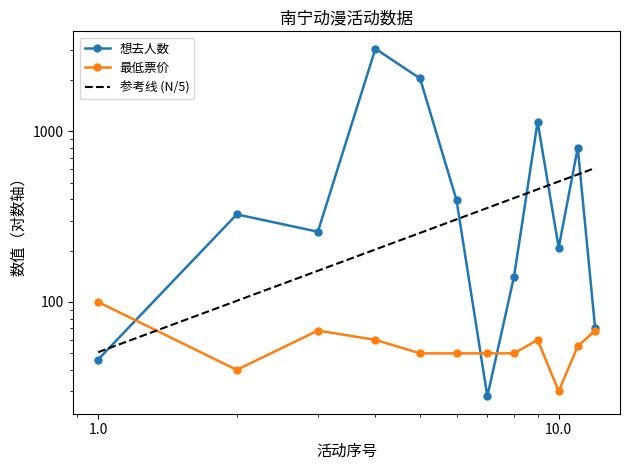

How many values in the 想去人数 series exceed 326?

5